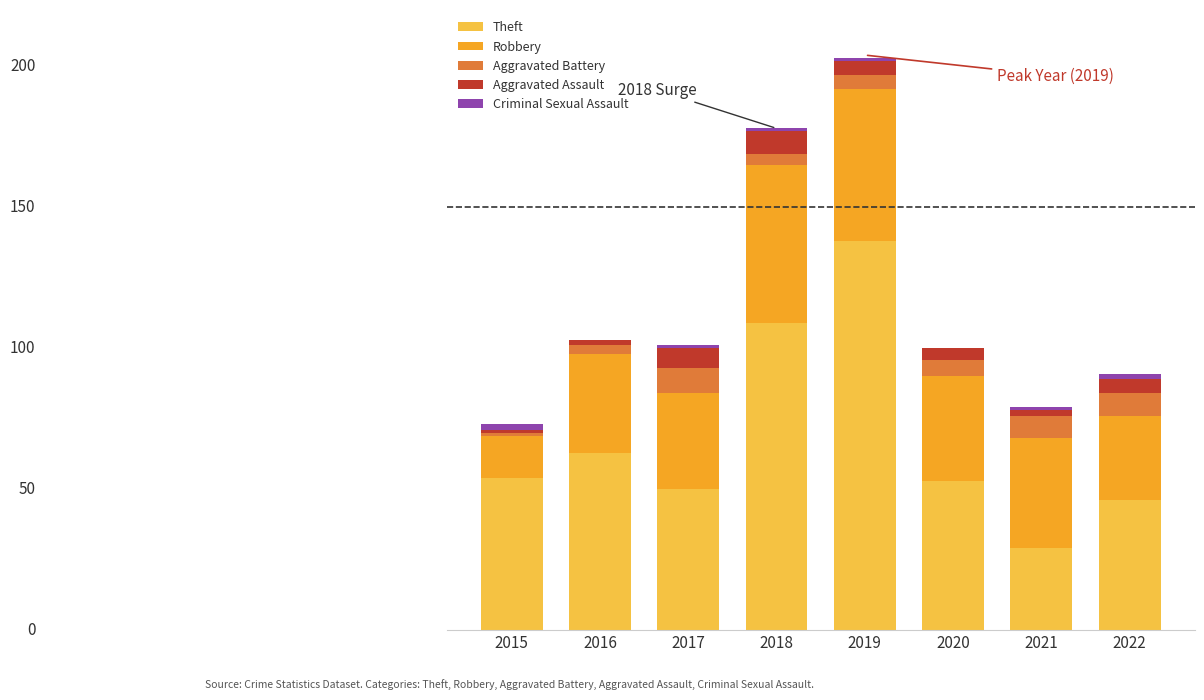

Between 2015 and 2018, which series saw the biggest shift?

Theft